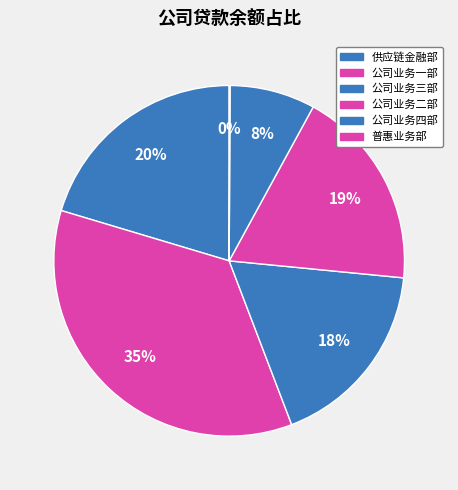

How much of the chart is everything except 公司业务一部?

64.6%